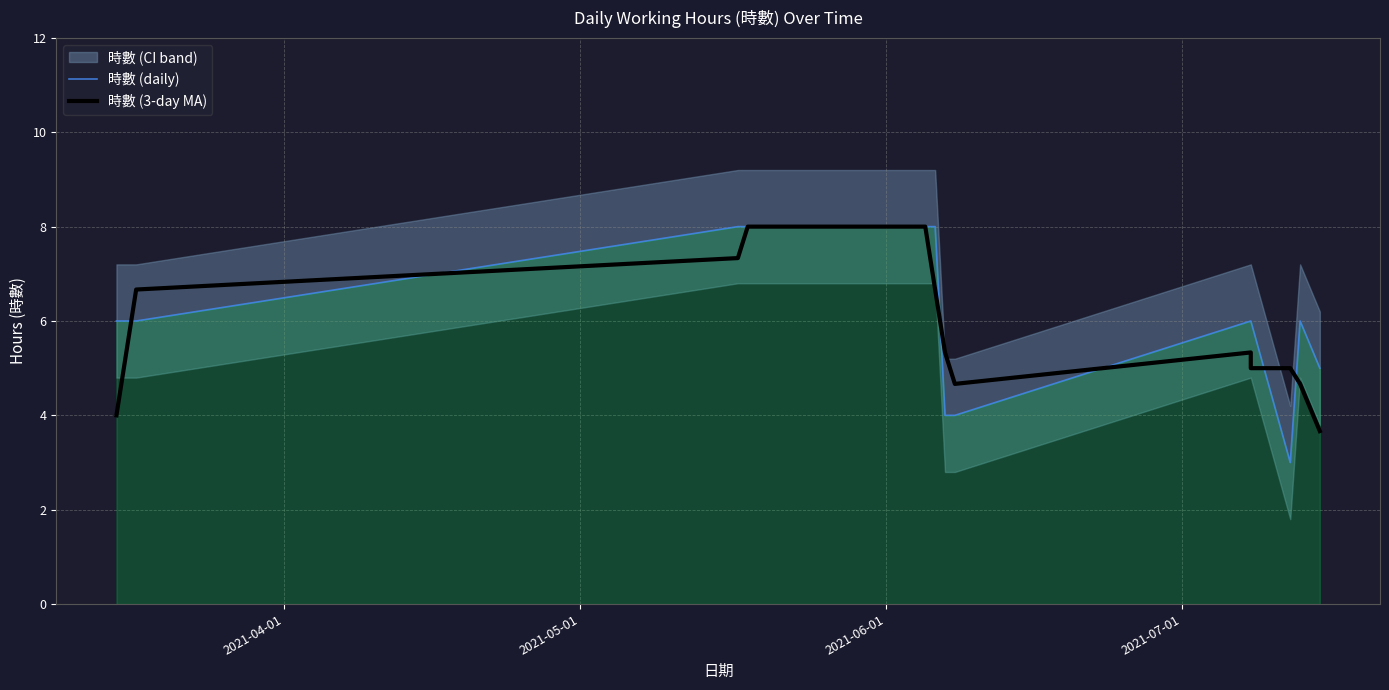

After their last crossing, which series has the higher values: 時數 (daily) or 時數 (3-day MA)?

時數 (daily)